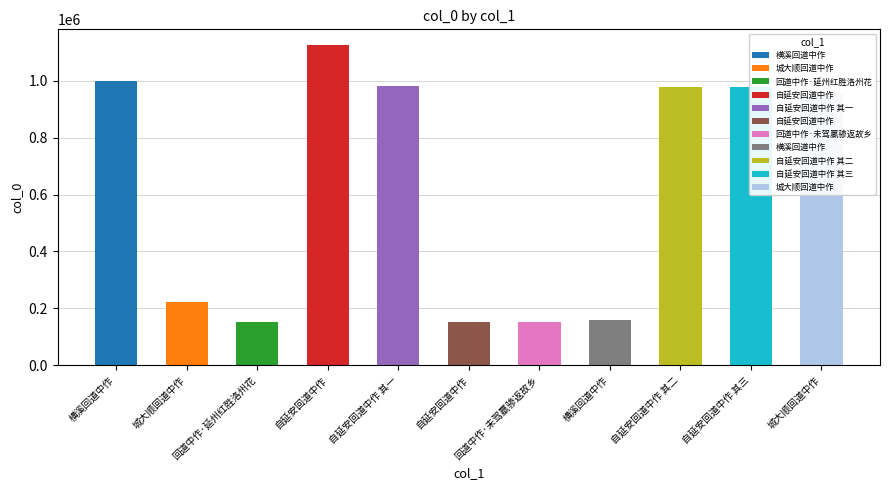

List the labels in order of value, largest first.

自延安回道中作, 横溪回道中作, 自延安回道中作 其一, 自延安回道中作 其二, 自延安回道中作 其三, 城大顺回道中作, 城大顺回道中作, 横溪回道中作, 回道中作·未驾羸骖返故乡, 回道中作·延州红胜洛州花, 自延安回道中作